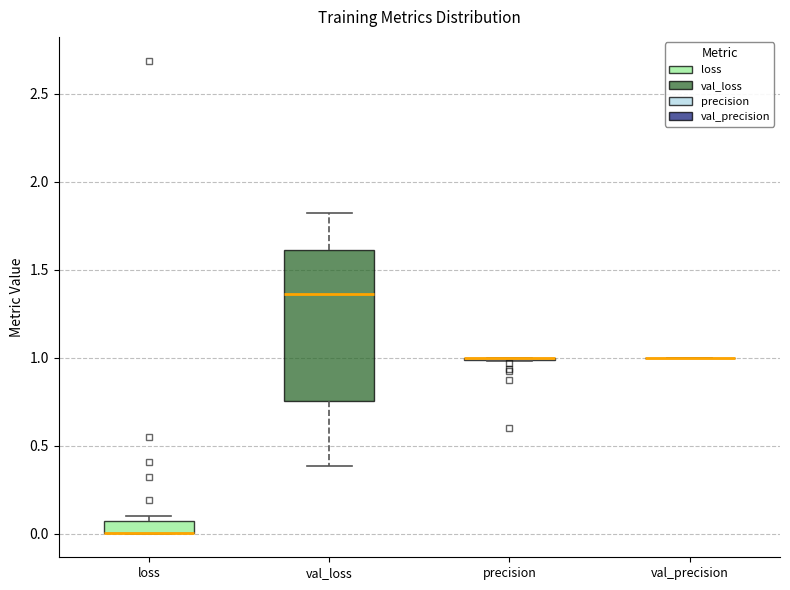

Which box is the tallest, from its lower edge to its upper edge?

val_loss